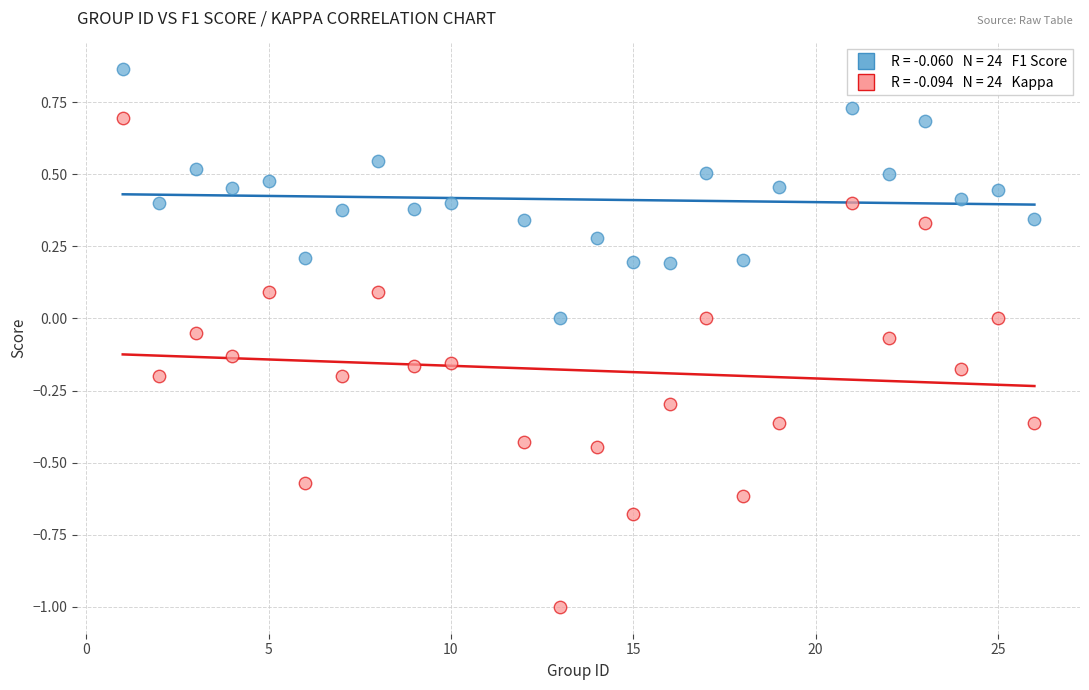

Across all data points, what is the range of Y values (max minus min)?

1.9